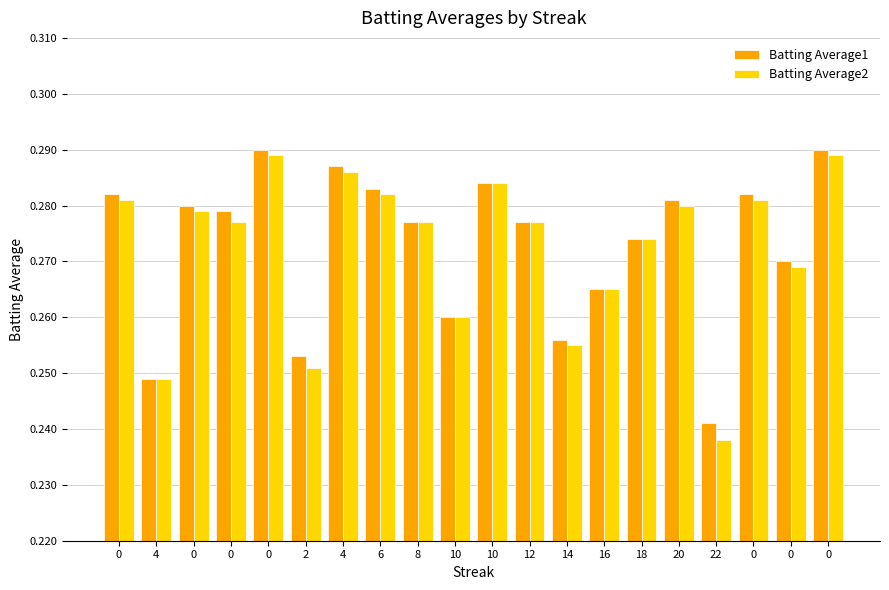

What are all the series names shown in the legend?

Batting Average1, Batting Average2